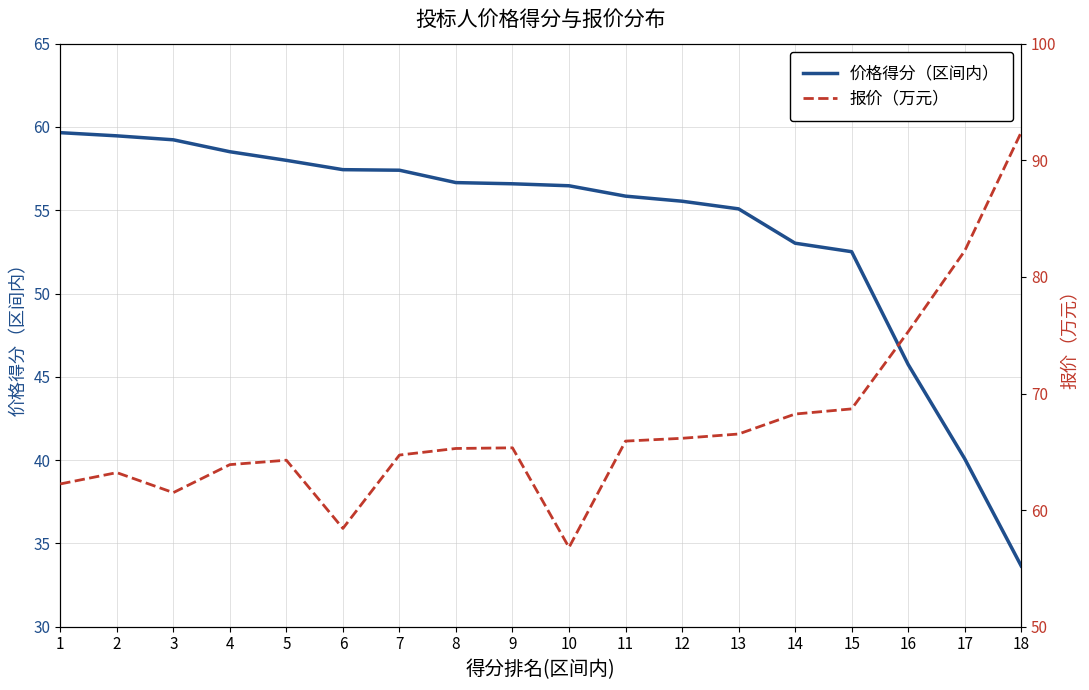

Is the value of 价格得分（区间内） at 2 greater than the value of 报价（万元） at 2?

No